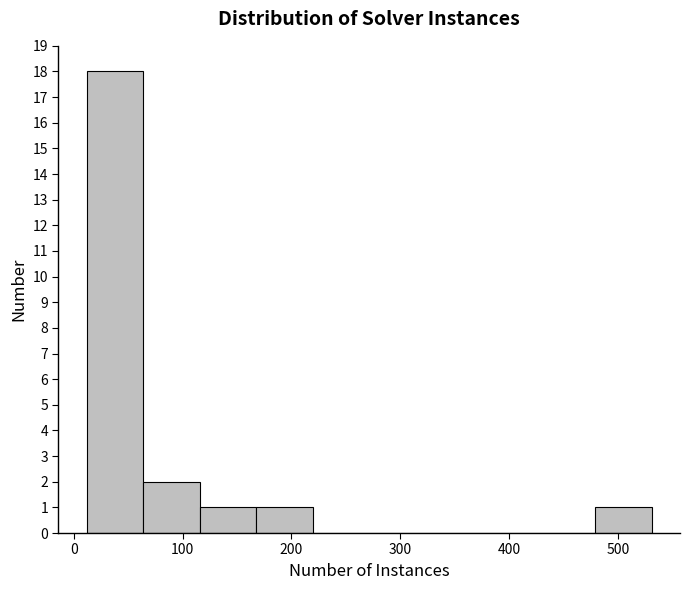

What is the height of the bar covering 120 to 170 on the x-axis? Neither the bar edges nor the heights are printed on the chart, so give them approximately, as read against the axes.

1